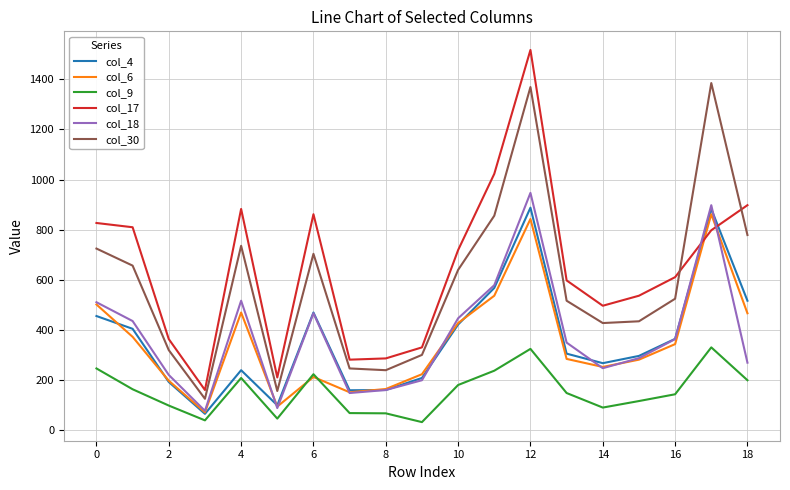

What is the greatest value displayed?

1517